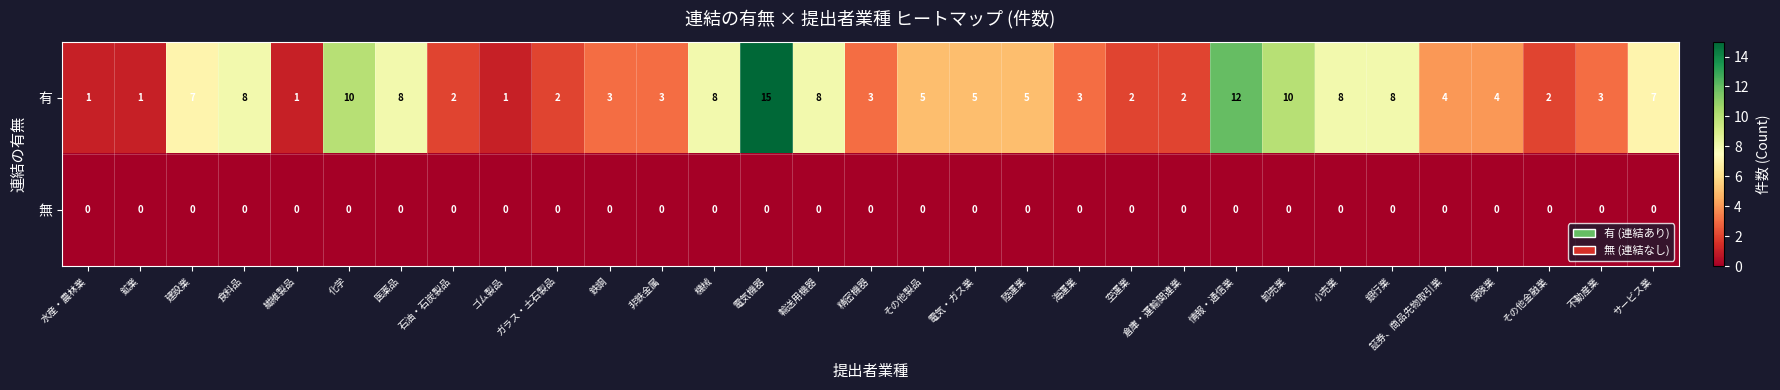

Which series has the largest total across all categories?

有